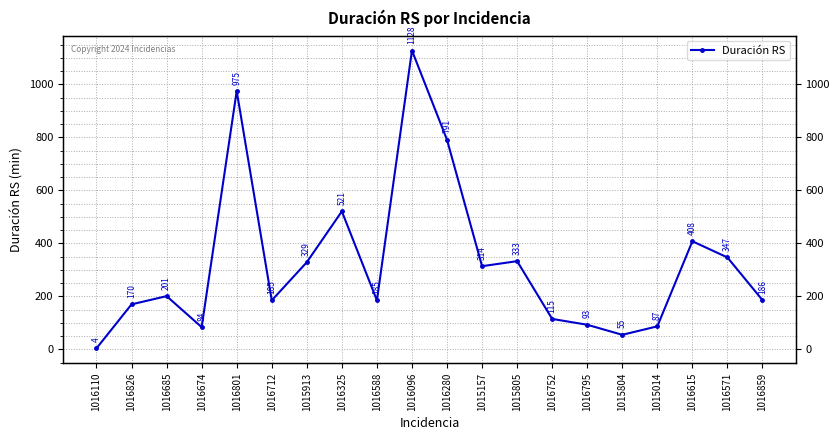

How many lines are shown in the chart?

1